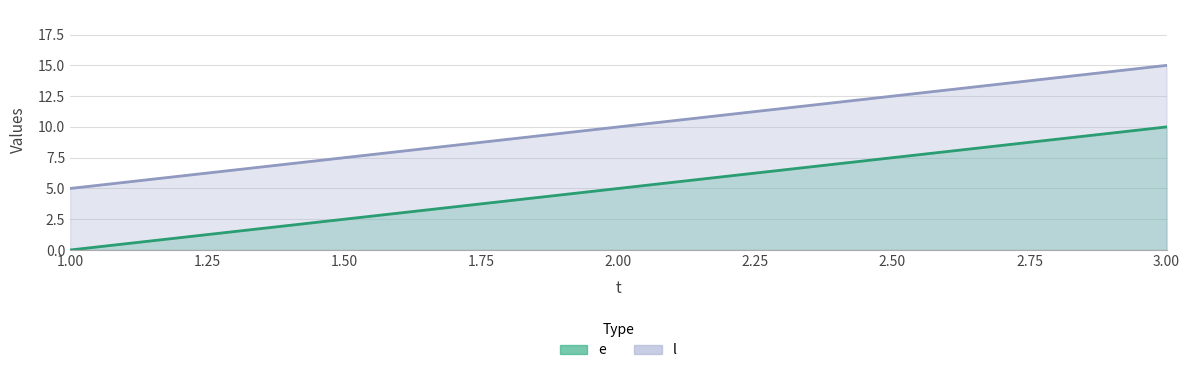

What is the spread (max minus min) of values at 1?

5